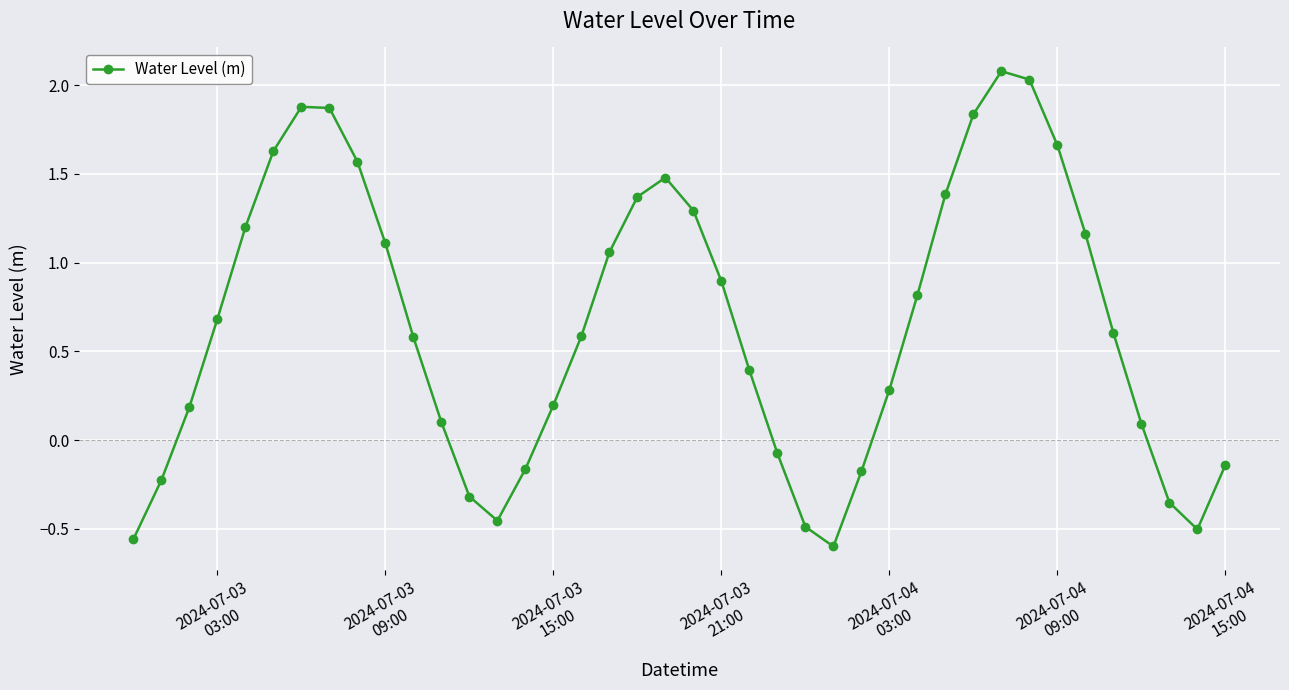

How many data points are less than 0?

12